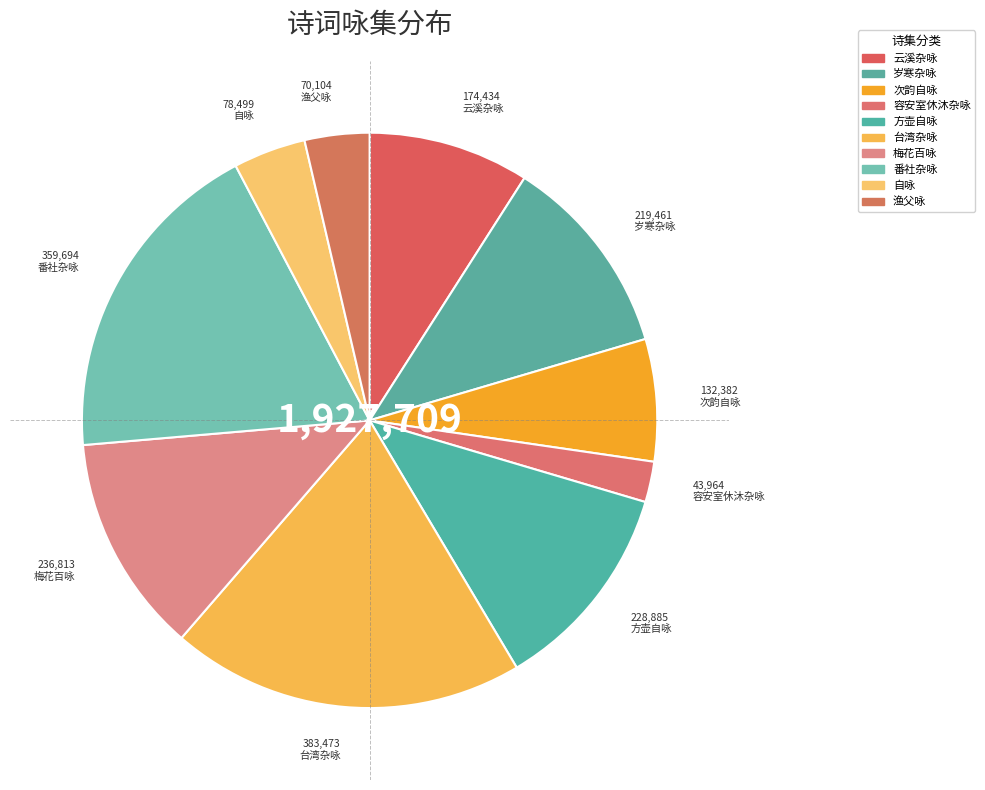

Rank the categories by value from highest to lowest.

台湾杂咏·生年十五鬓鬖鬖, 番社杂咏·生儿出浴向河滨, 梅花百咏·生涯冷淡乐者少, 方壶自咏·生死何时了, 岁寒杂咏·生疏只是自生疏, 云溪杂咏·生植依山谷, 次韵自咏·生意断无几, 自咏·生草覆蜗庐, 渔父咏·生死轮回何太速, 容安室休沐杂咏·生憎鹅鸭恼比邻